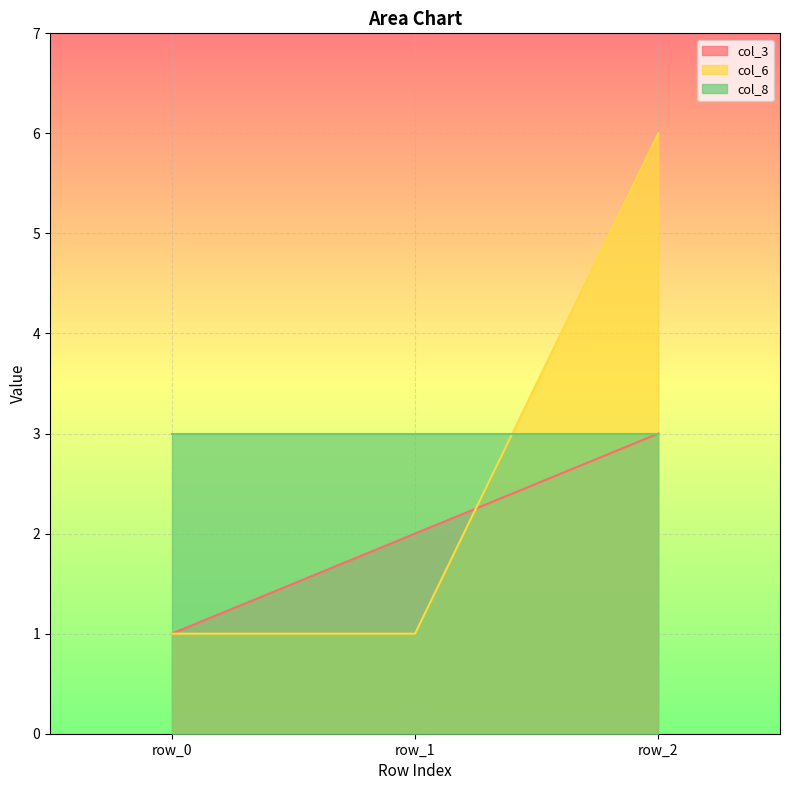

What are all the series names shown in the legend?

col_3, col_6, col_8